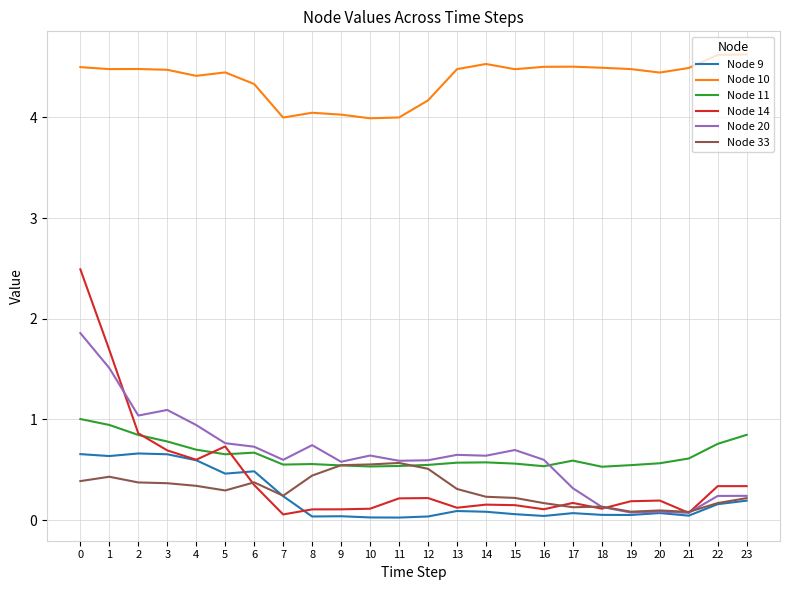

True or false: Node 10 has a value of 2.5 at 5.

False